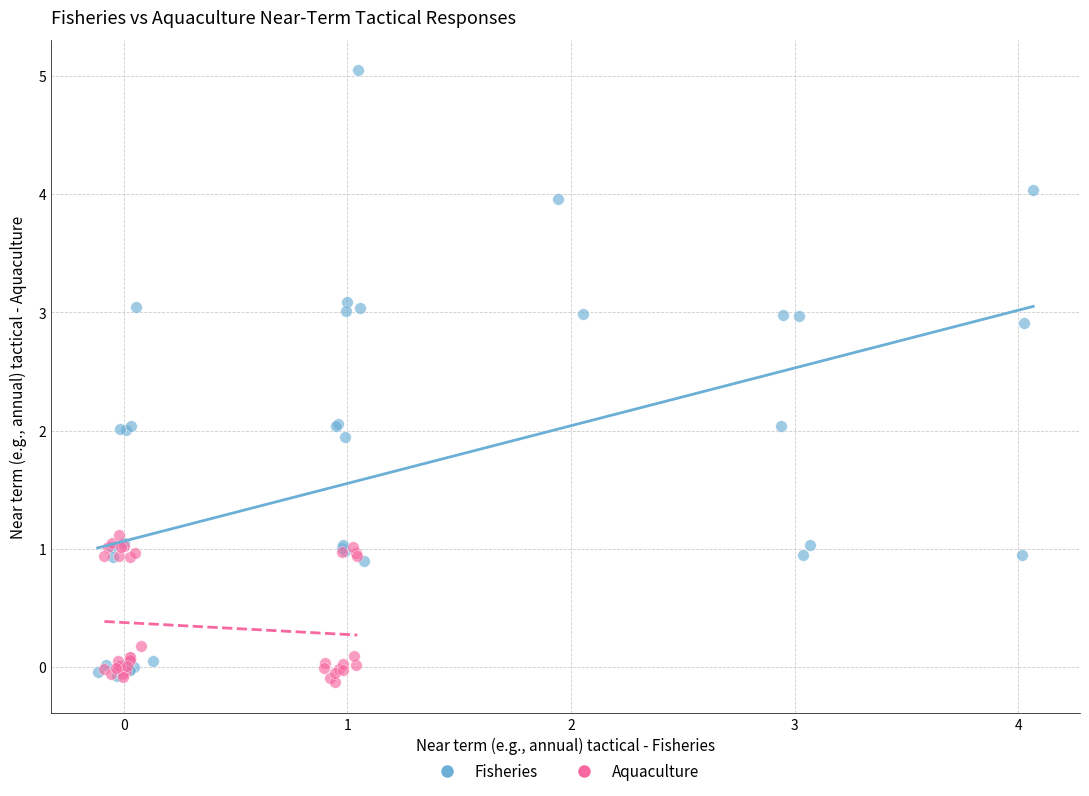

What are all the series names shown in the legend?

Fisheries, Aquaculture